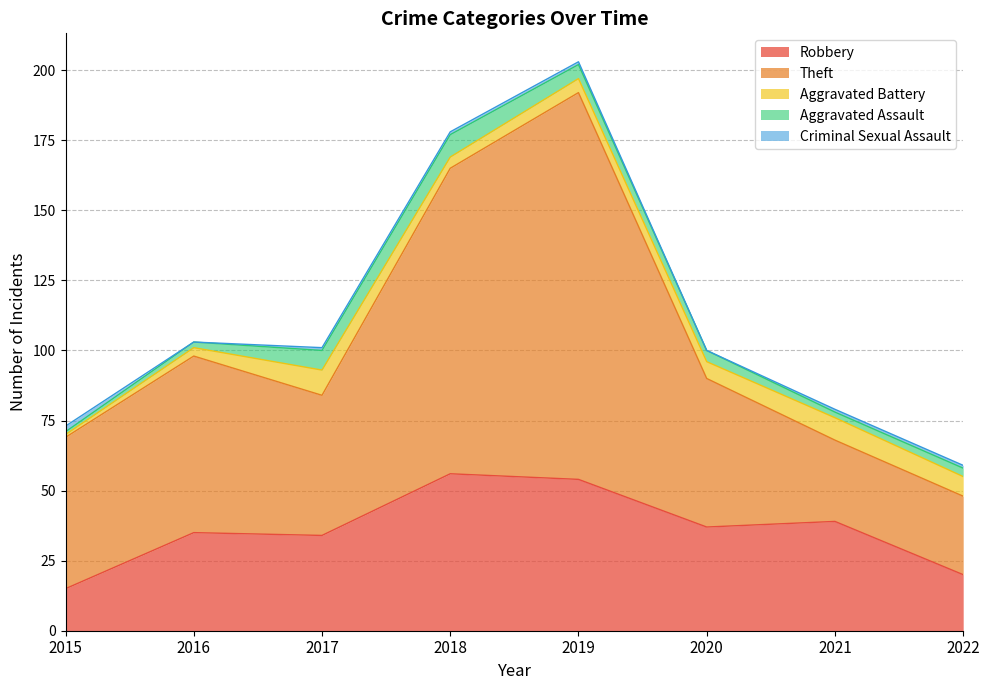

How many data points in Robbery are above 37?

3